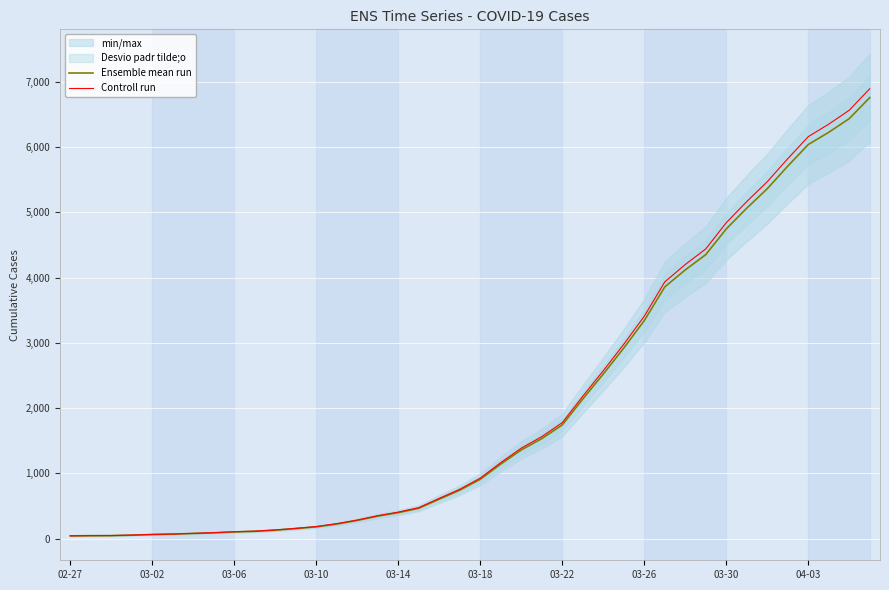

True or false: Controll run has a value of 5468.2 at 34.

True